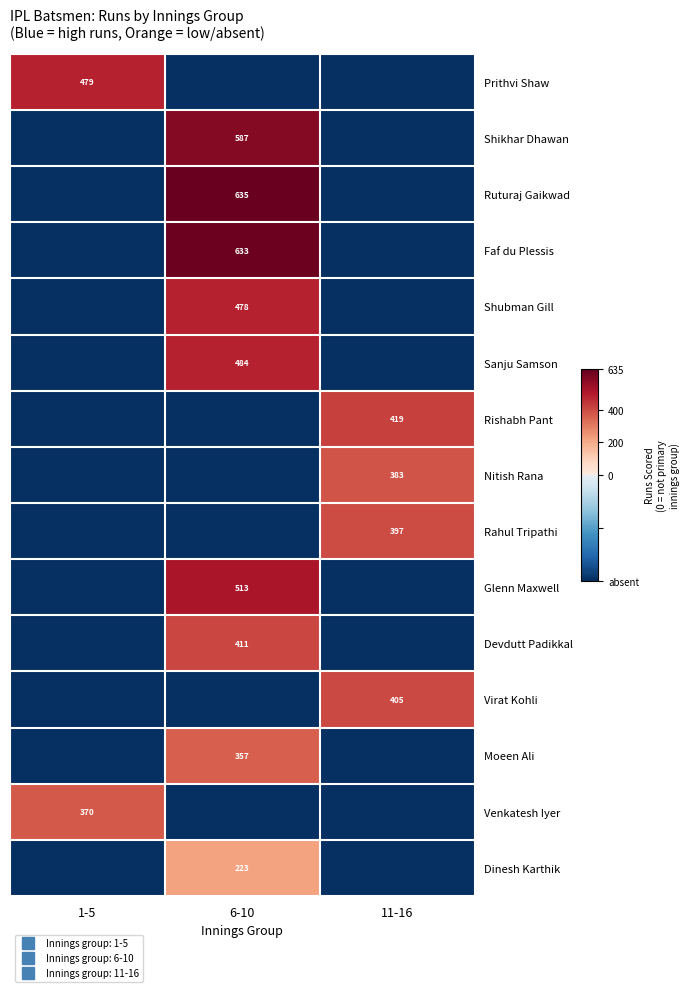

Which series has the largest total across all categories?

Ruturaj Gaikwad